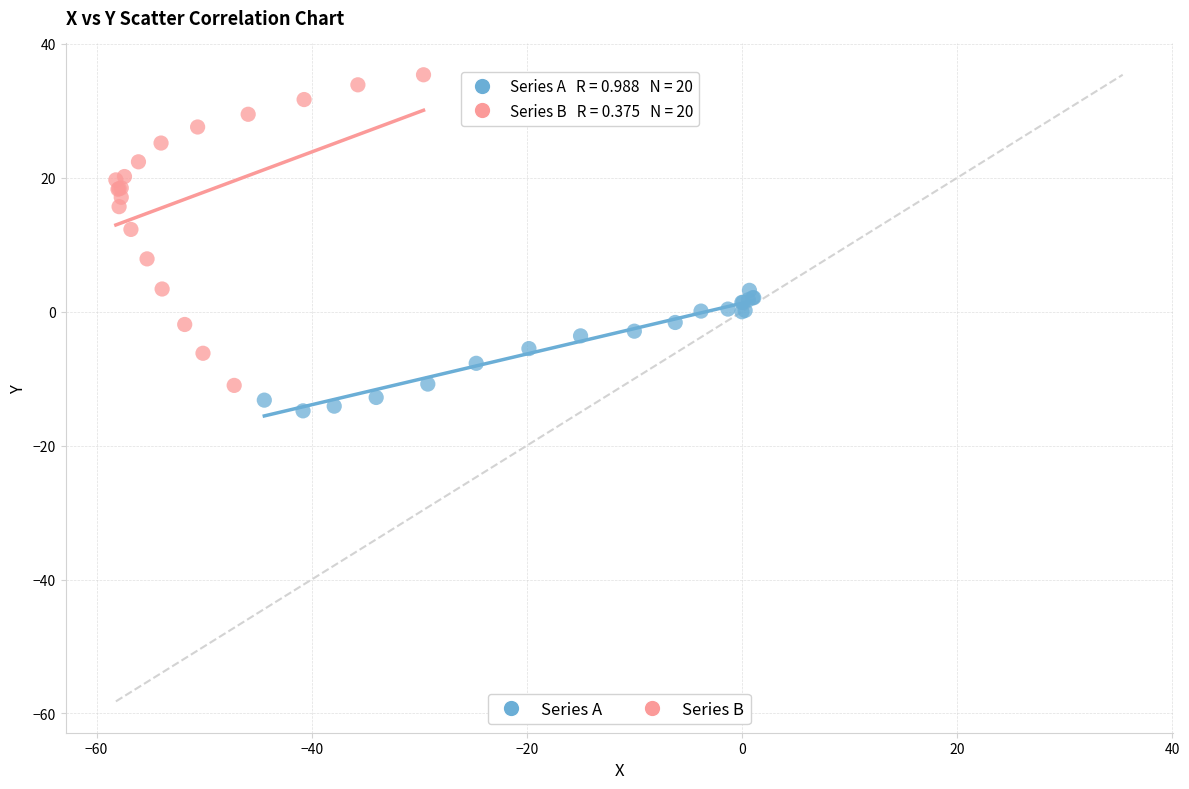

Which series has the largest Y range (max minus min)?

Series B